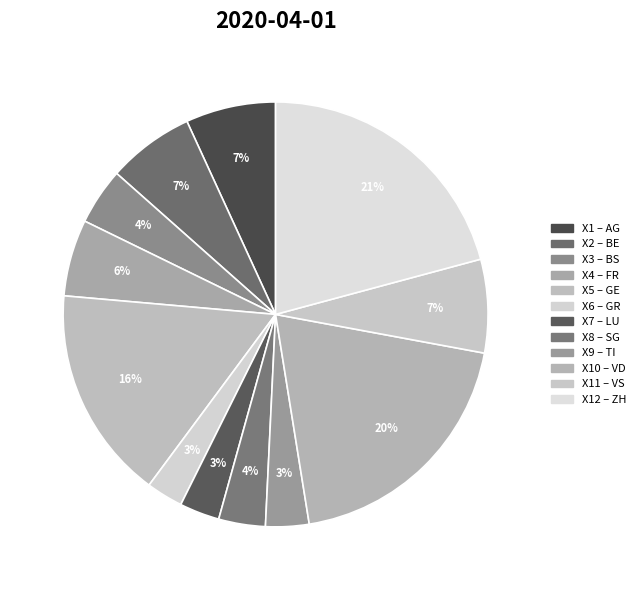

Which slice is the largest?

X12 – ZH